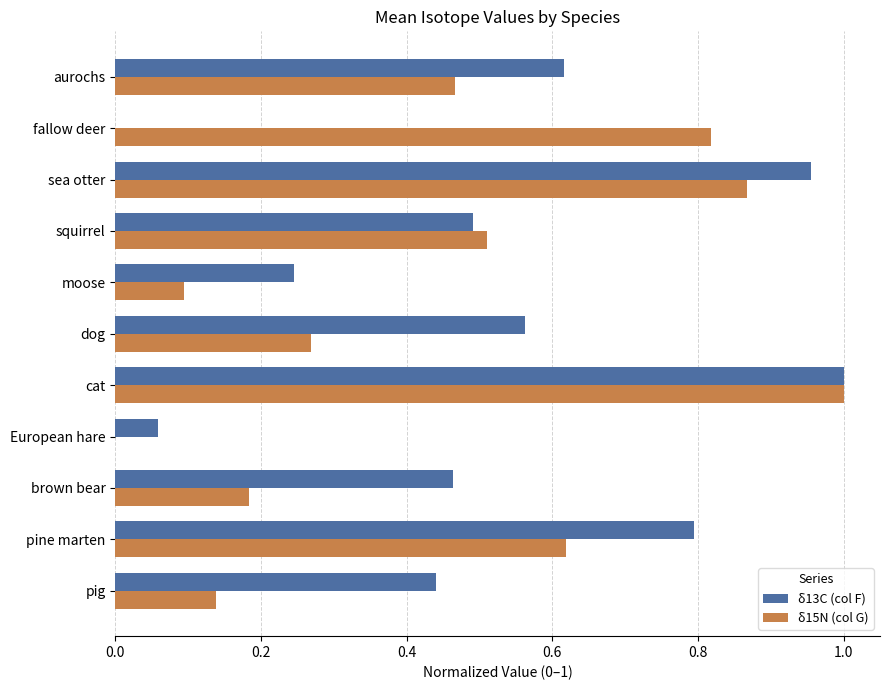

Which label corresponds to the largest value in the chart?

cat